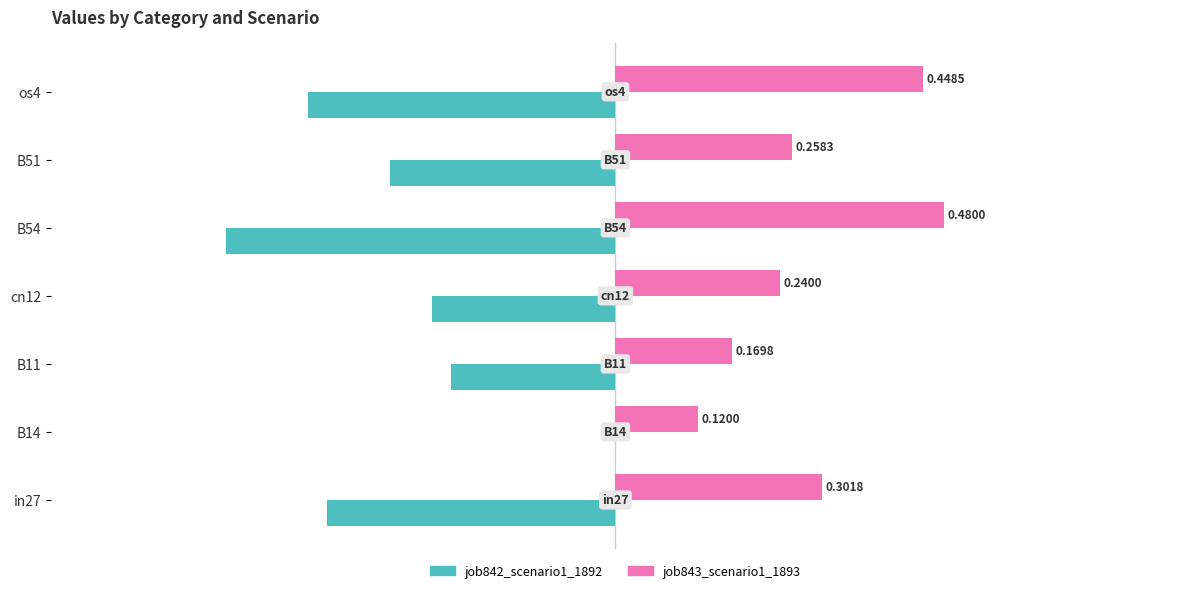

At which category is the sum across all series the highest?

B14